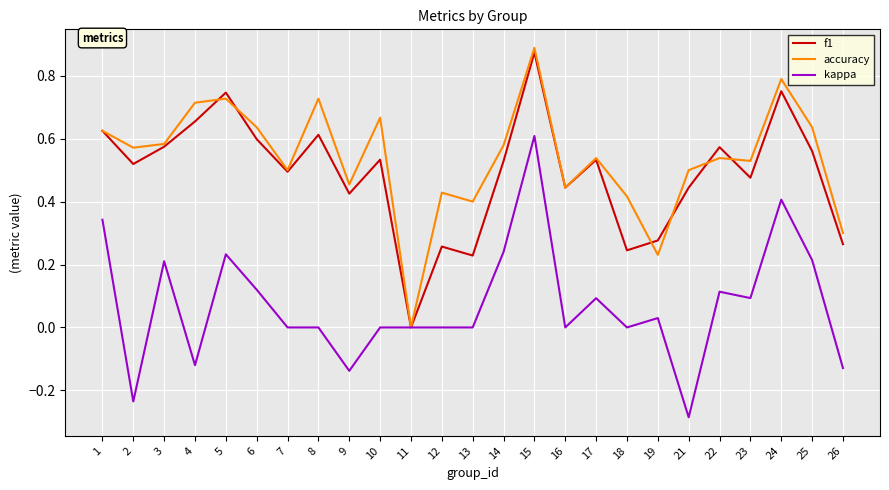

After their last crossing, which series has the higher values: f1 or accuracy?

accuracy